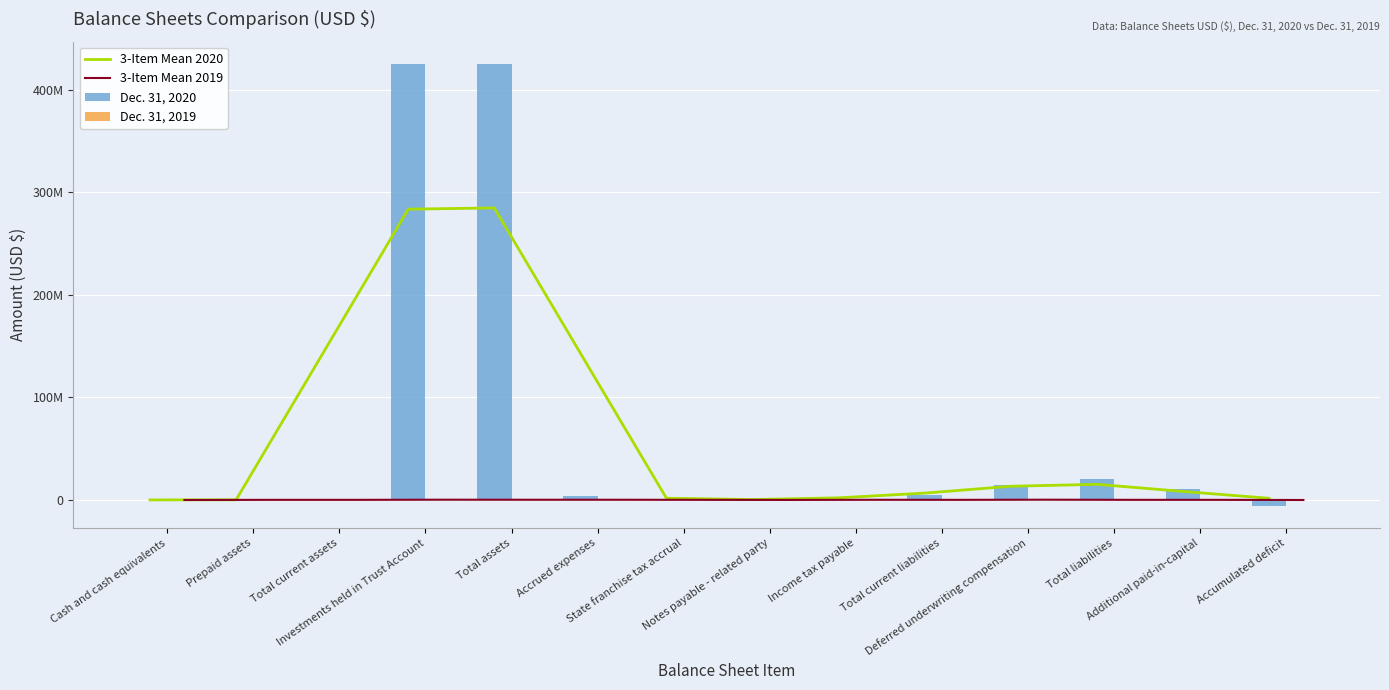

How many distinct data groups are displayed?

4